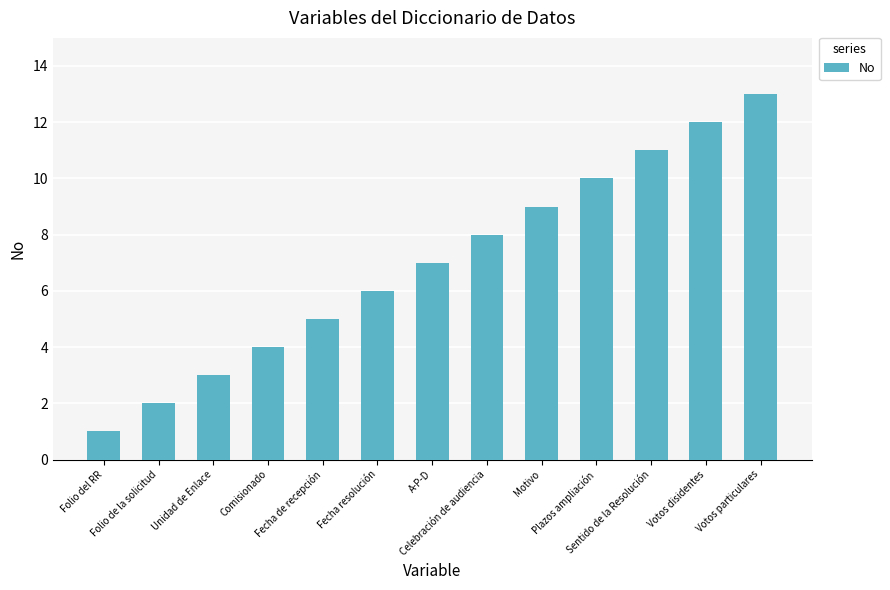

What is the value of the 12th bar from the left?

12